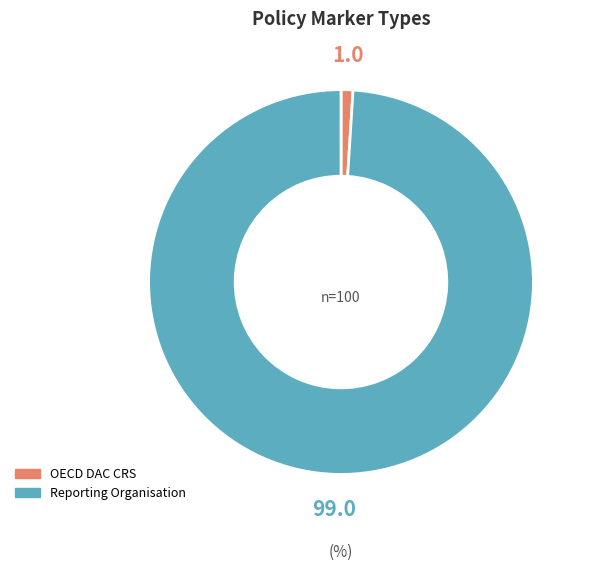

Is Reporting Organisation the majority of the pie?

Yes